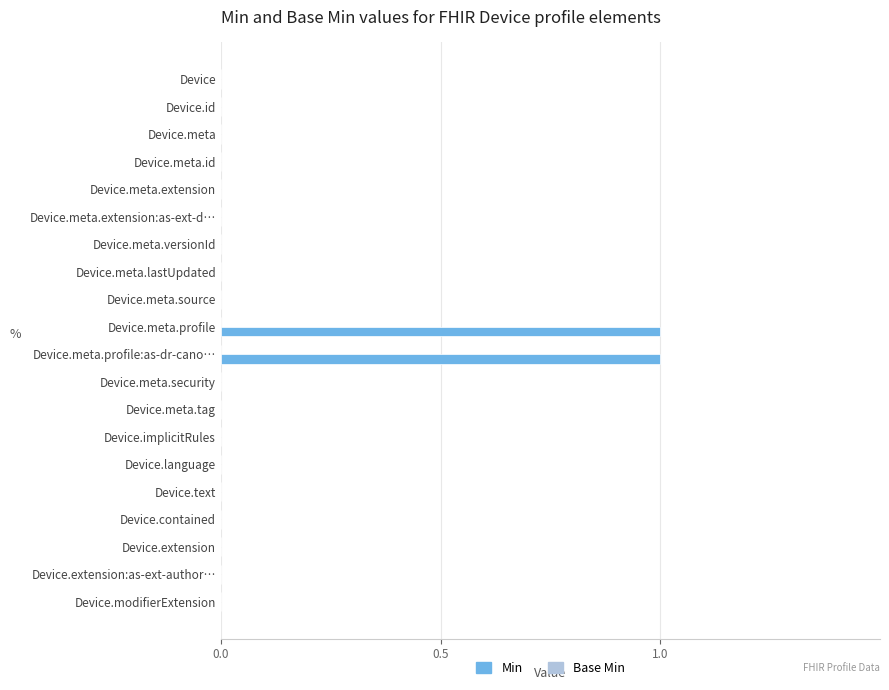

Reading bottom to top, extract all data points from this chart.

Device.modifierExtension=0	Device.extension:as-ext-author…=0	Device.extension=0	Device.contained=0	Device.text=0	Device.language=0	Device.implicitRules=0	Device.meta.tag=0	Device.meta.security=0	Device.meta.profile:as-dr-cano…=1	Device.meta.profile=1	Device.meta.source=0	Device.meta.lastUpdated=0	Device.meta.versionId=0	Device.meta.extension:as-ext-d…=0	Device.meta.extension=0	Device.meta.id=0	Device.meta=0	Device.id=0	Device=0